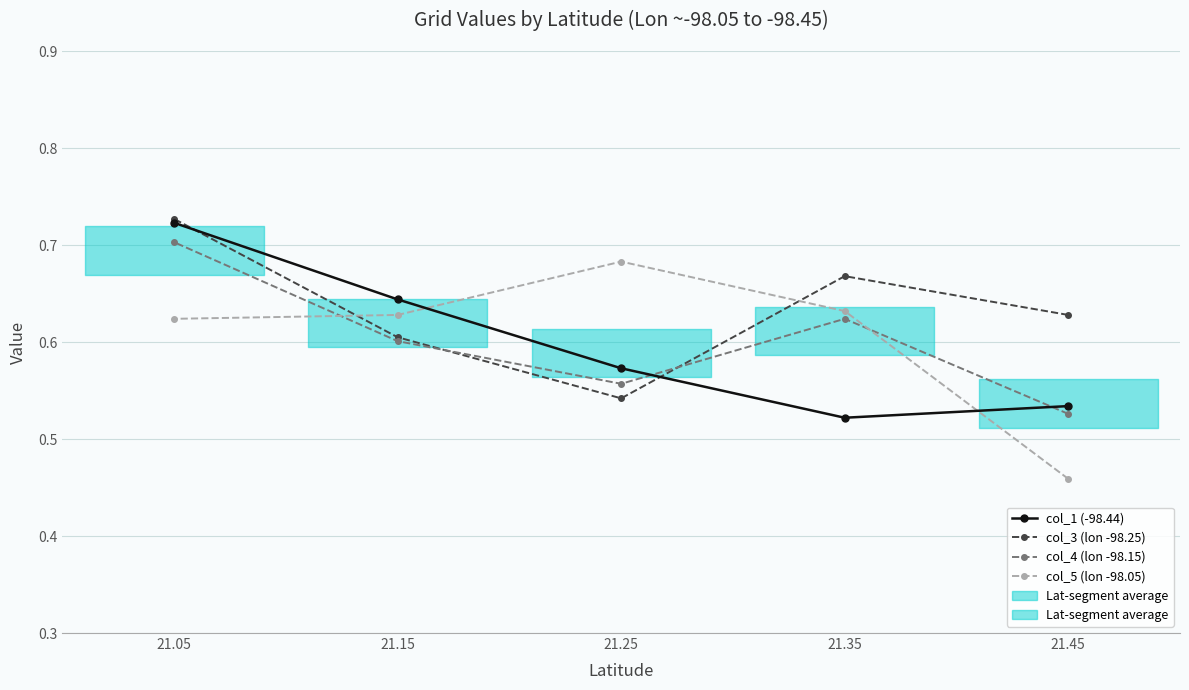

True or false: col_5 (lon -98.05) has more than 2 points higher than both neighbors.

False